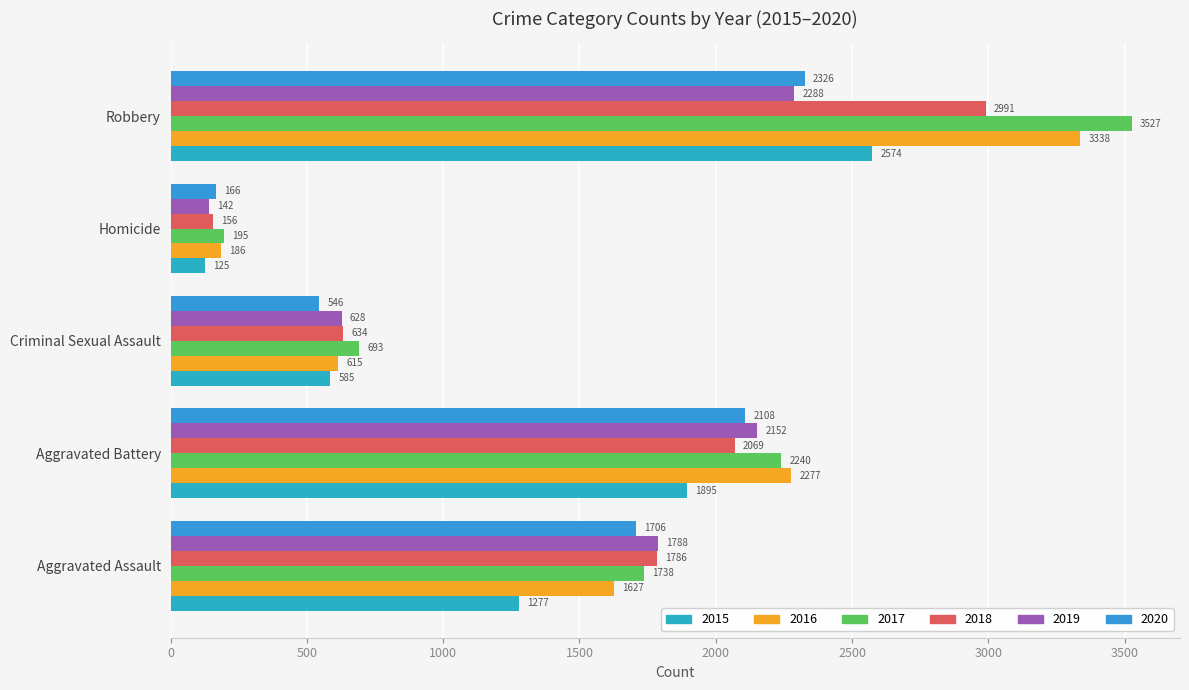

List the labels in order of 2015 value, smallest first.

Homicide, Criminal Sexual Assault, Aggravated Assault, Aggravated Battery, Robbery